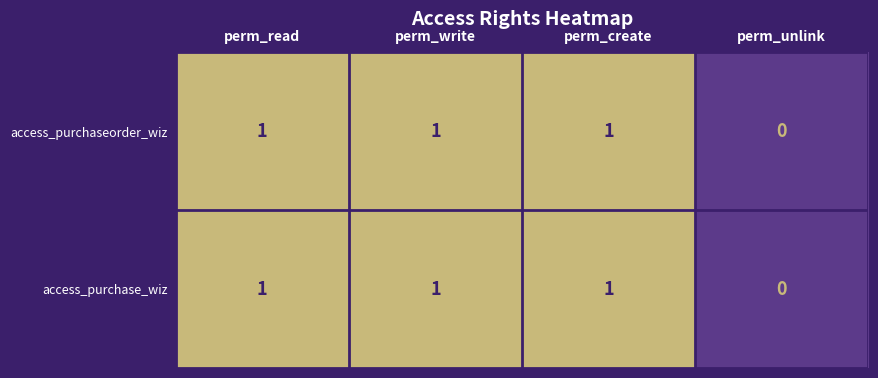

How many series are shown in this chart?

2